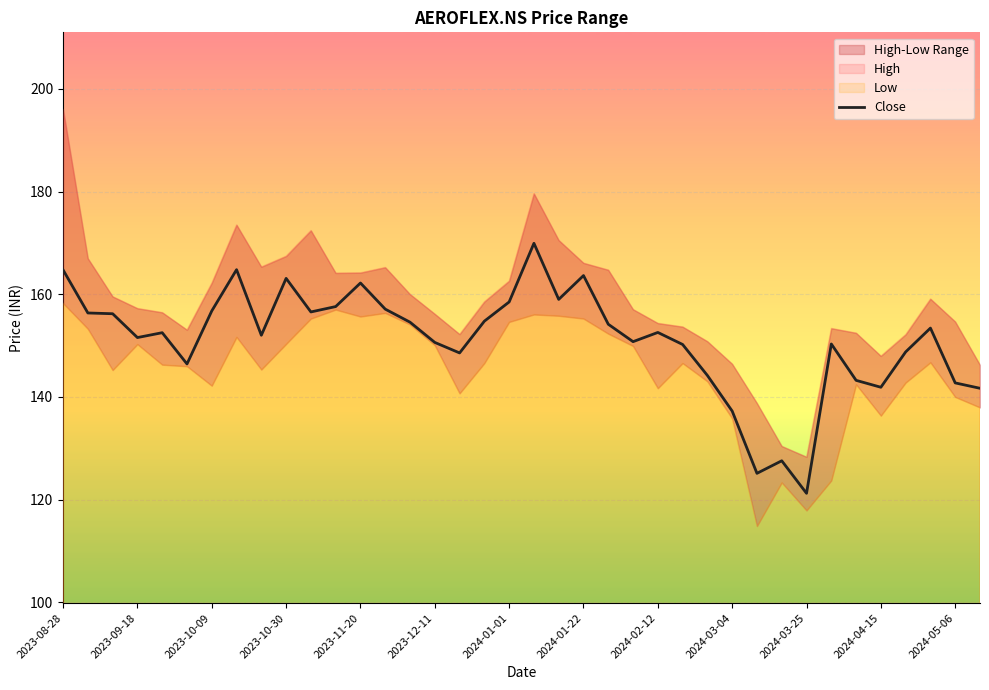

What is the minimum value for Close?

121.2